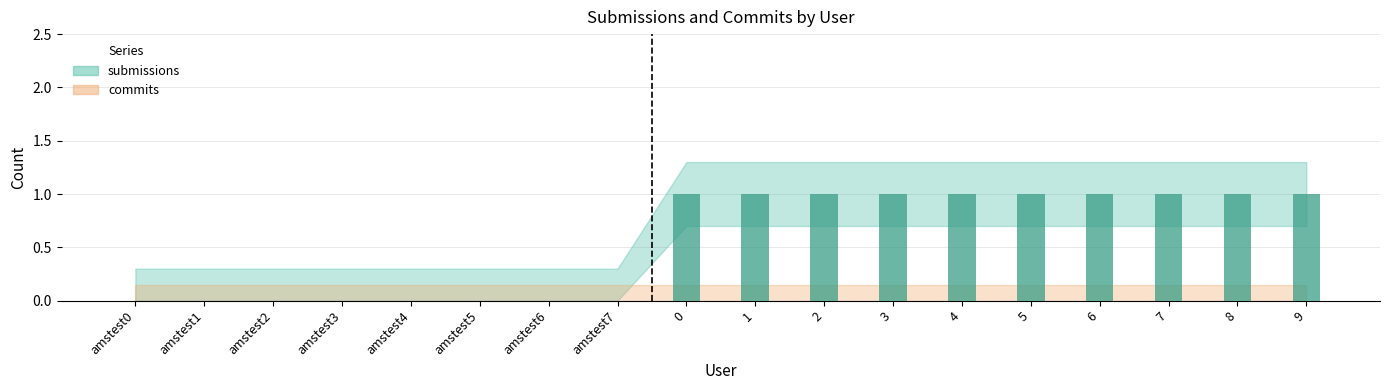

Reading left to right, transcribe all the data shown in this chart.

0	0	0	0	0	0	0	0	1	1	1	1	1	1	1	1	1	1